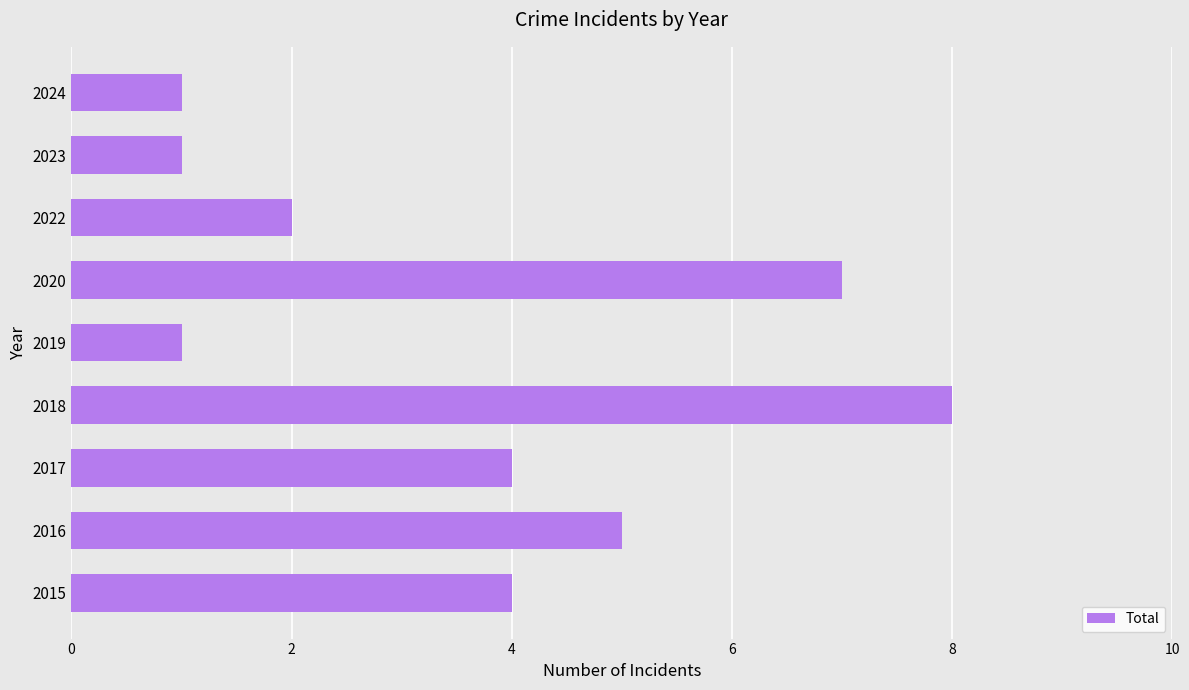

At which category does the chart reach its peak across all series?

2018